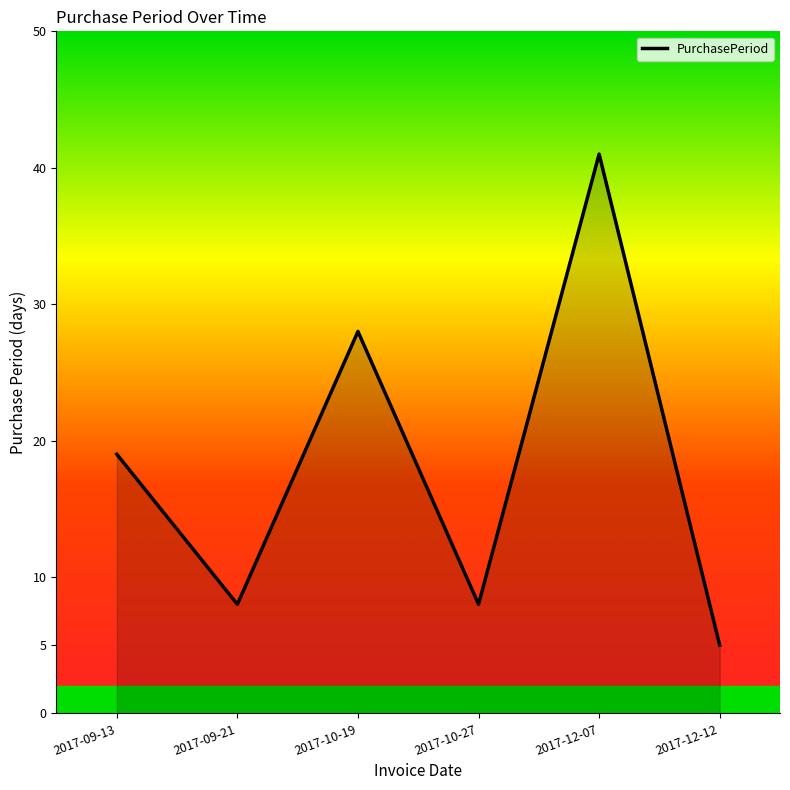

What is the smallest value displayed?

5